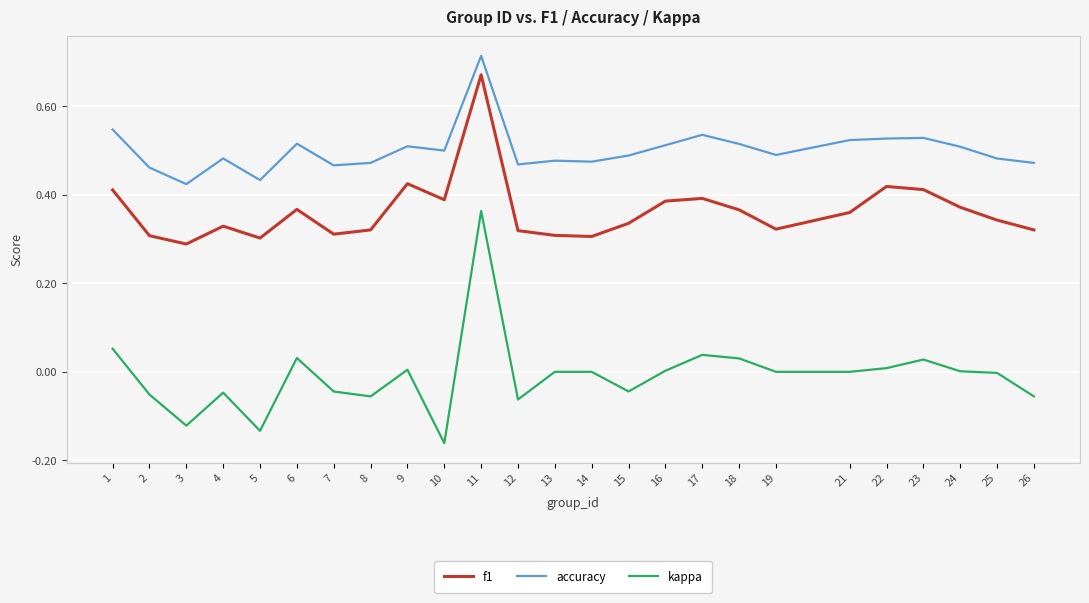

Is the value of accuracy at 11 greater than the value of kappa at 22?

Yes